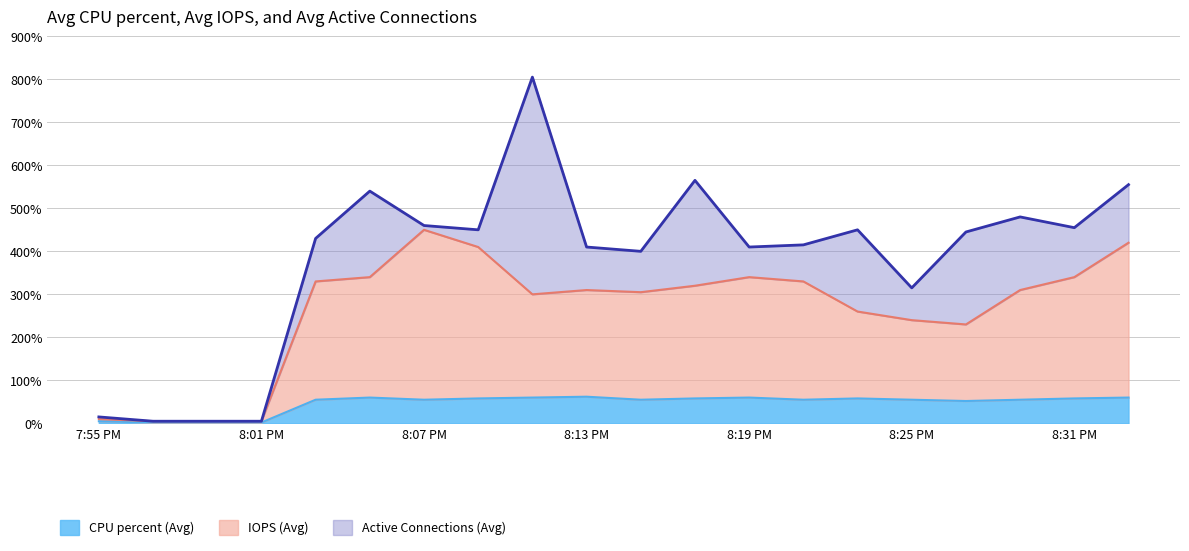

Which category has the highest value across all series?

9